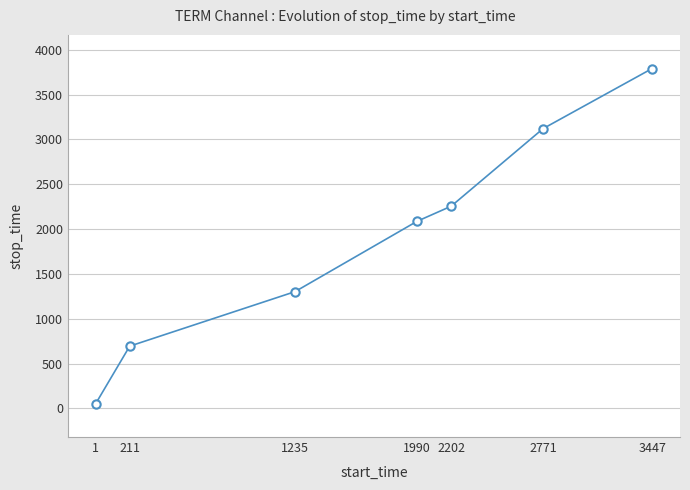

At which label is the value closest to 1922?

1990